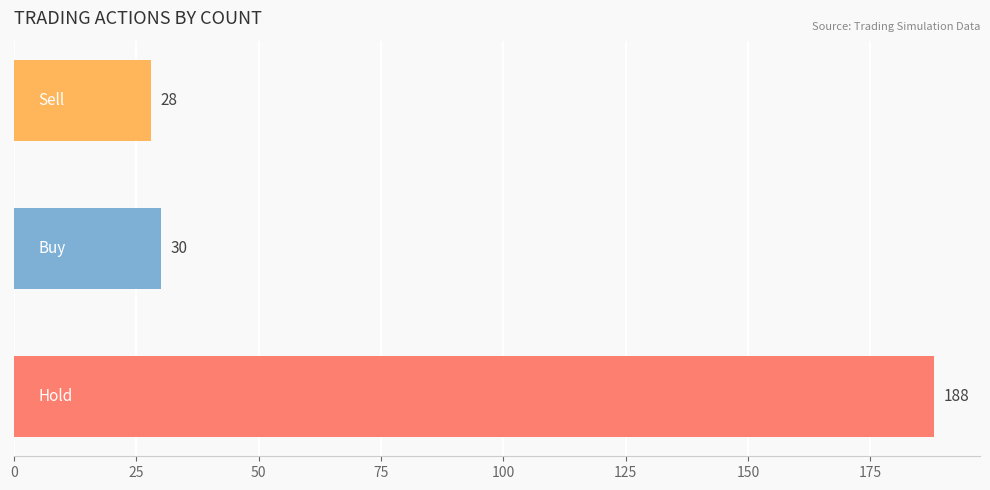

What is the average value?

82